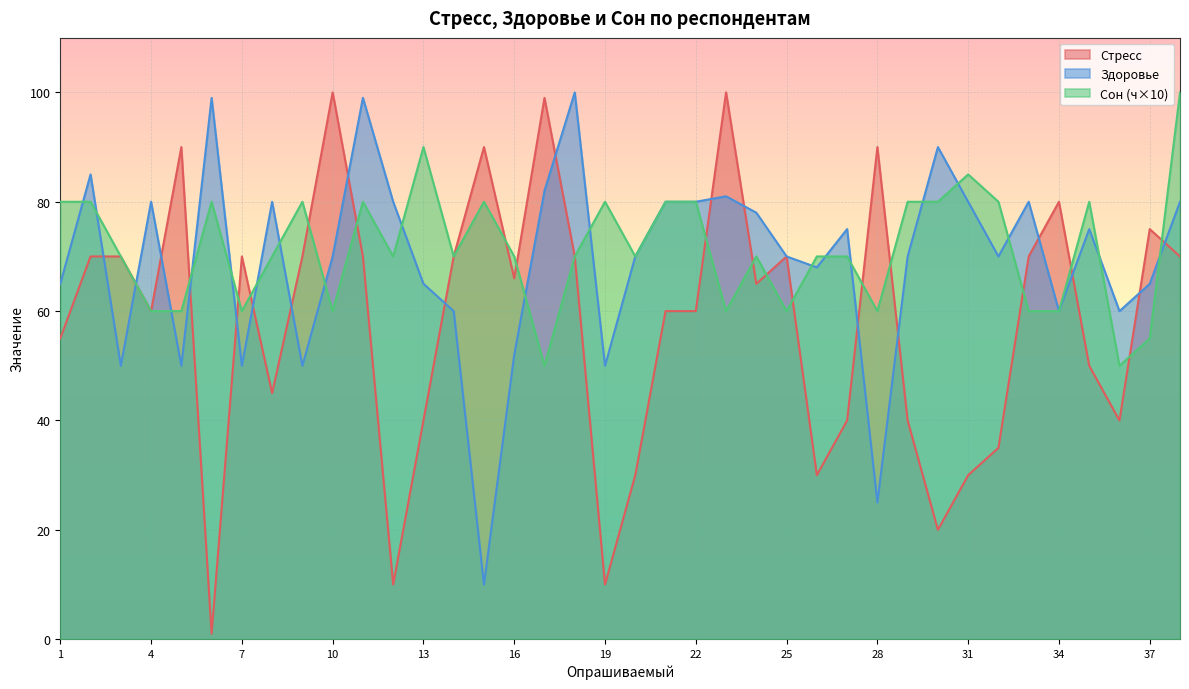

What is the average value of the Сон (ч) series?

71